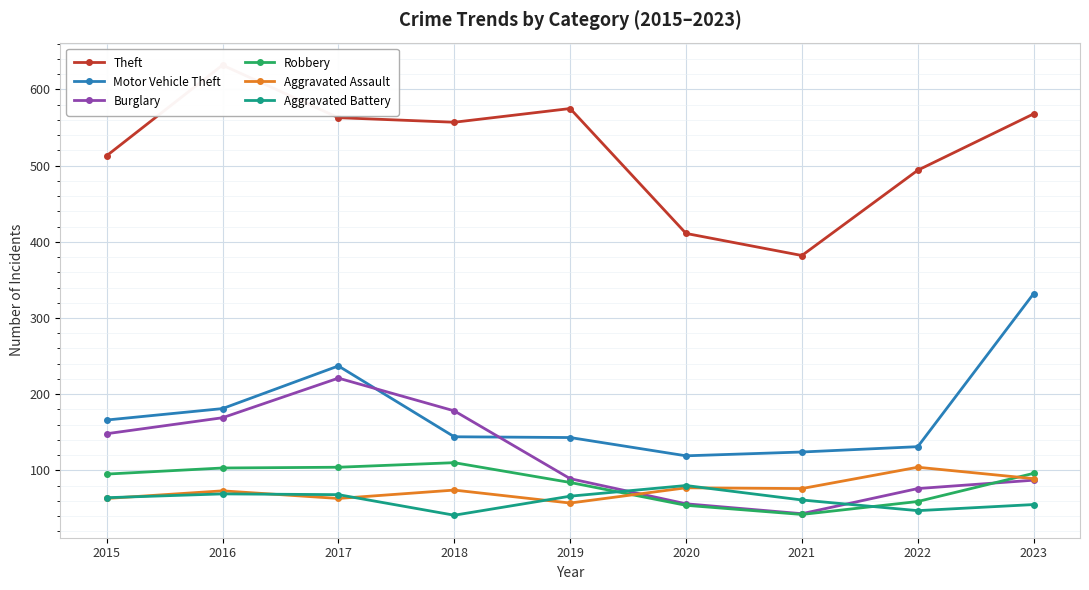

At which category does Aggravated Battery reach its first local peak?

2016